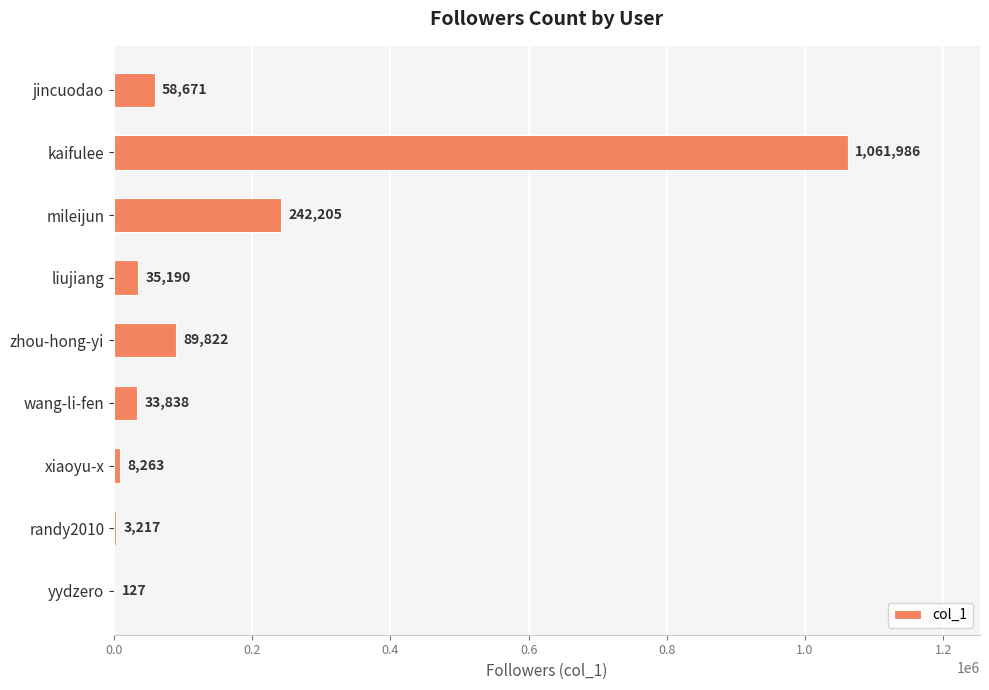

What is the sum of all values?

1533319